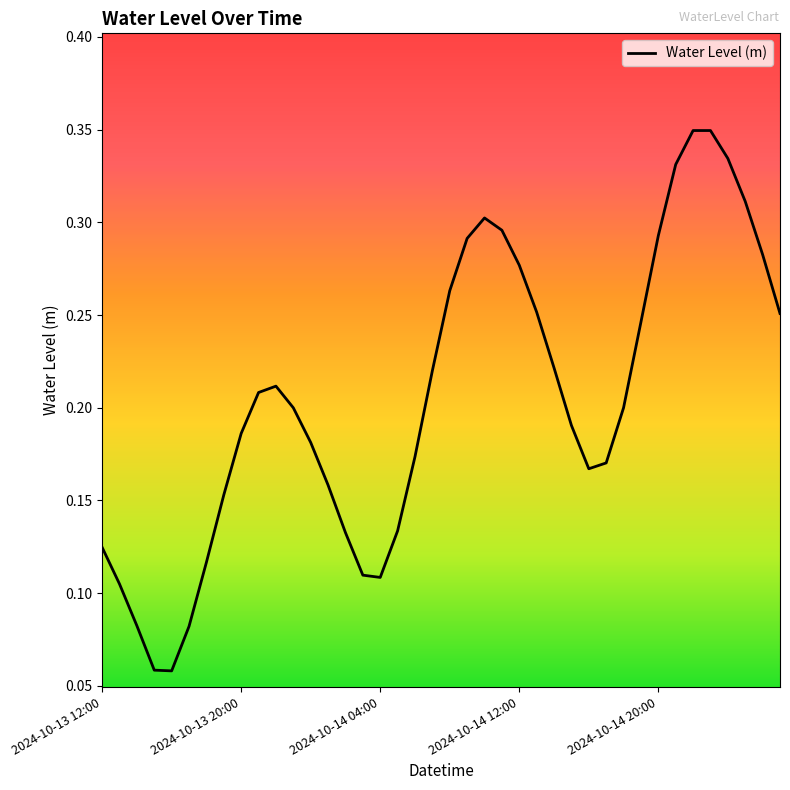

How many points are higher than both their immediate neighbors (excluding endpoints)?

3